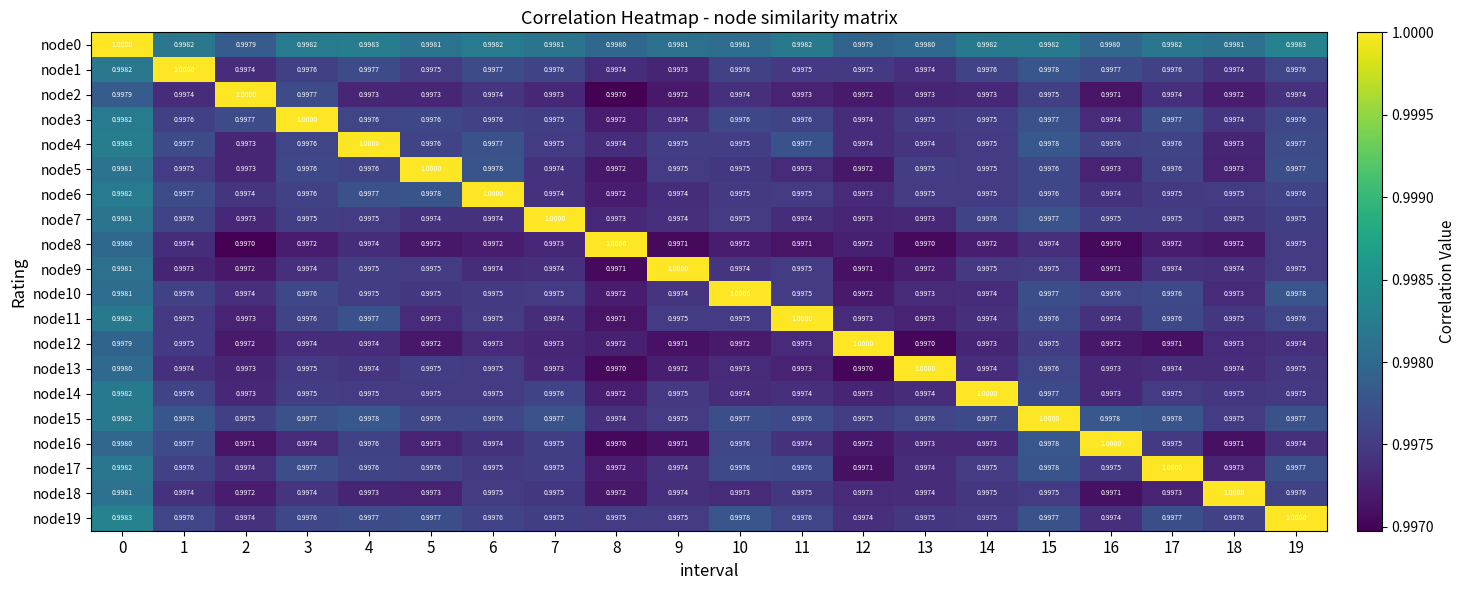

Is the value of node15 at 3 greater than the value of node11 at 11?

No